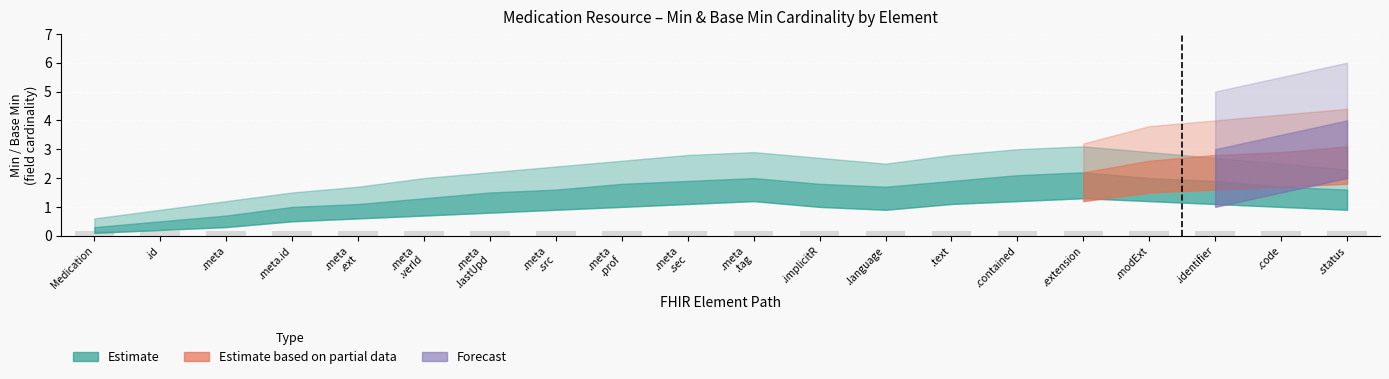

Between Medication.modifierExtension and Medication.meta.profile, which is larger?

Medication.modifierExtension